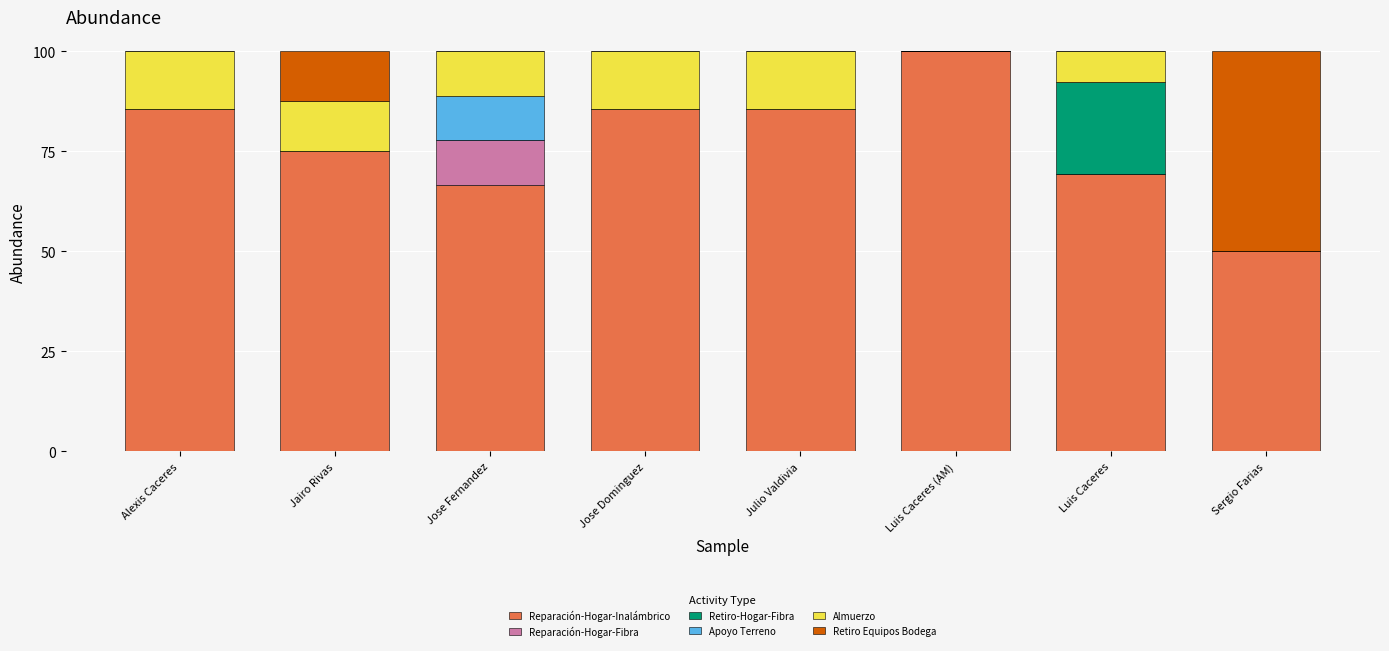

What is the sum of the Reparación-Hogar-Inalámbrico values at Jose Dominguez and Jairo Rivas?

160.7